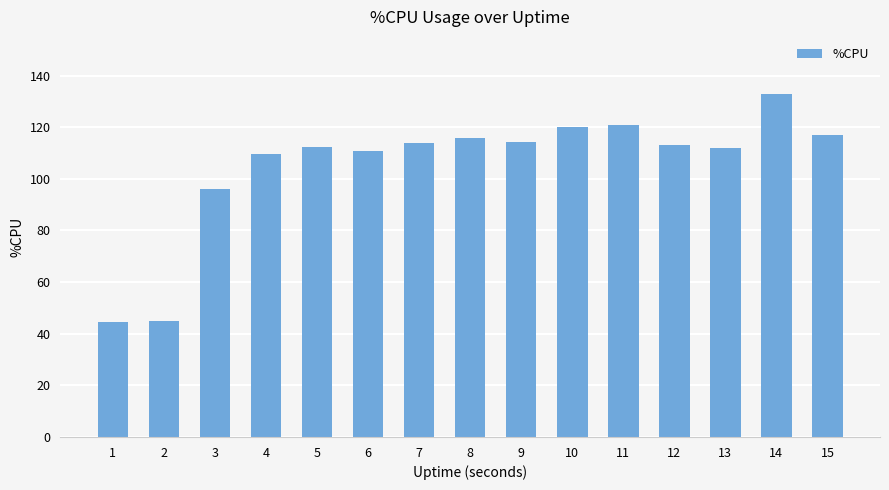

The chart shows a value of 54.3 at 14. True or false?

False